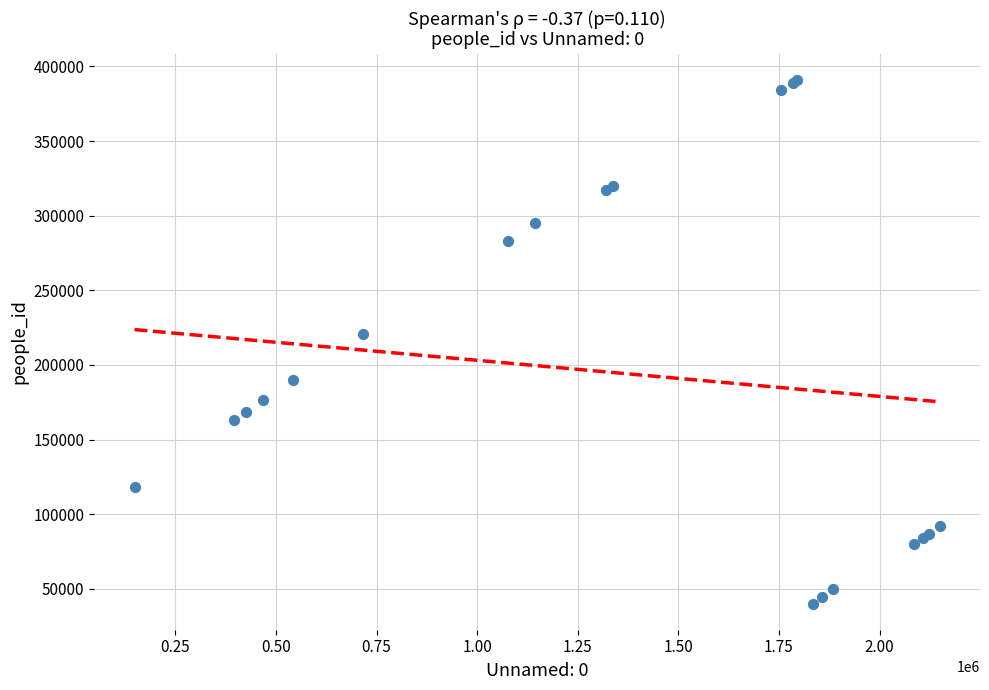

What Y value in the scatter plot is closest to 215496?

221002